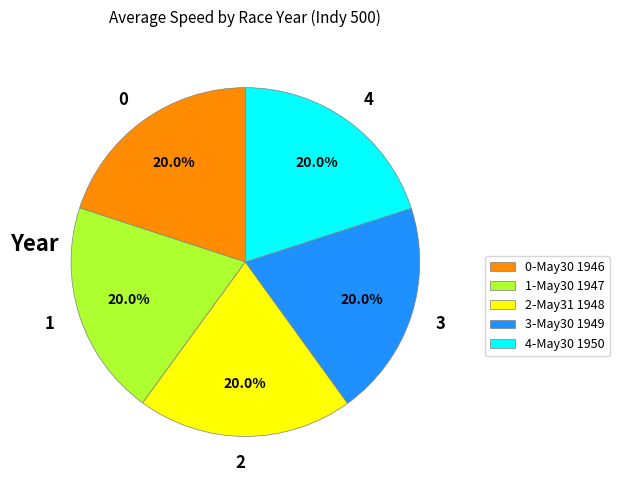

Approximately how many times larger is the value at 1 compared to 0?

1.0